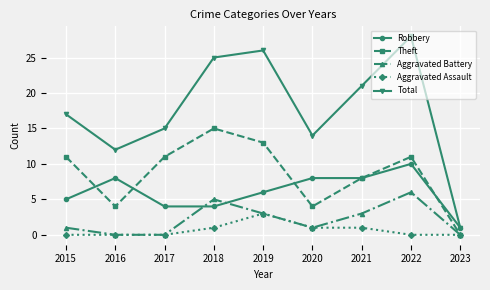

What is the lowest value of the Total series?

1